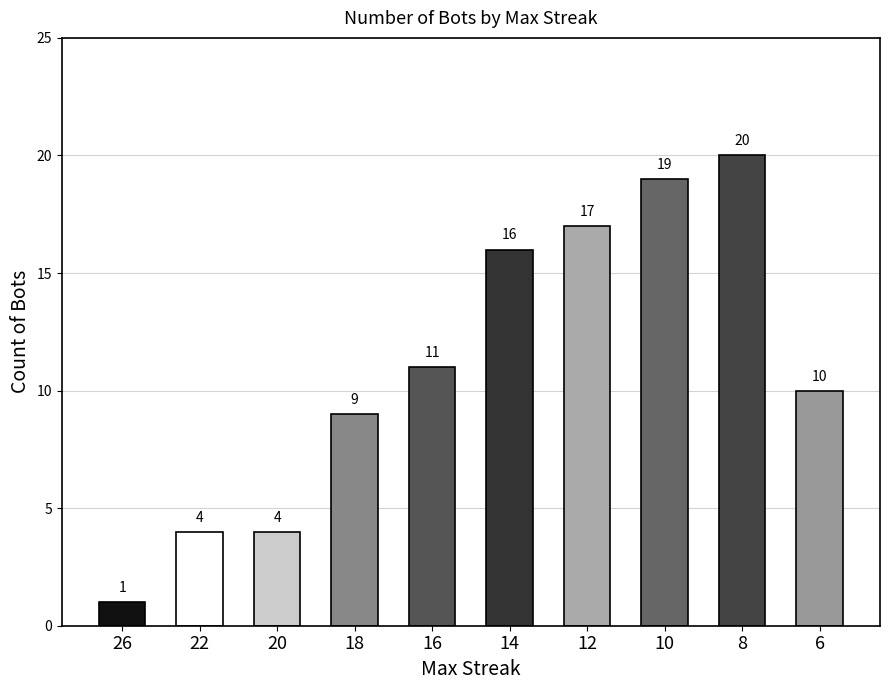

What is the difference between the second highest and minimum values?

18